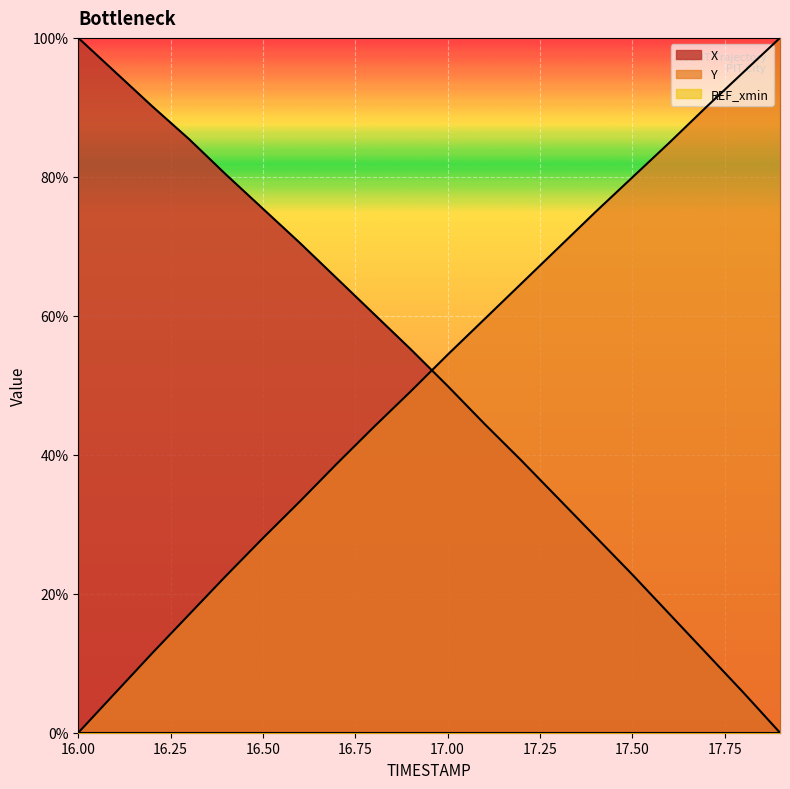

What is the greatest value displayed?

100.0